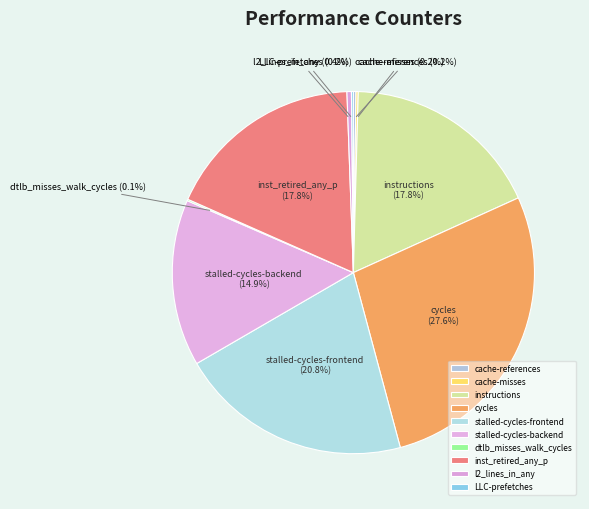

Is l2_lines_in_any the majority of the pie?

No